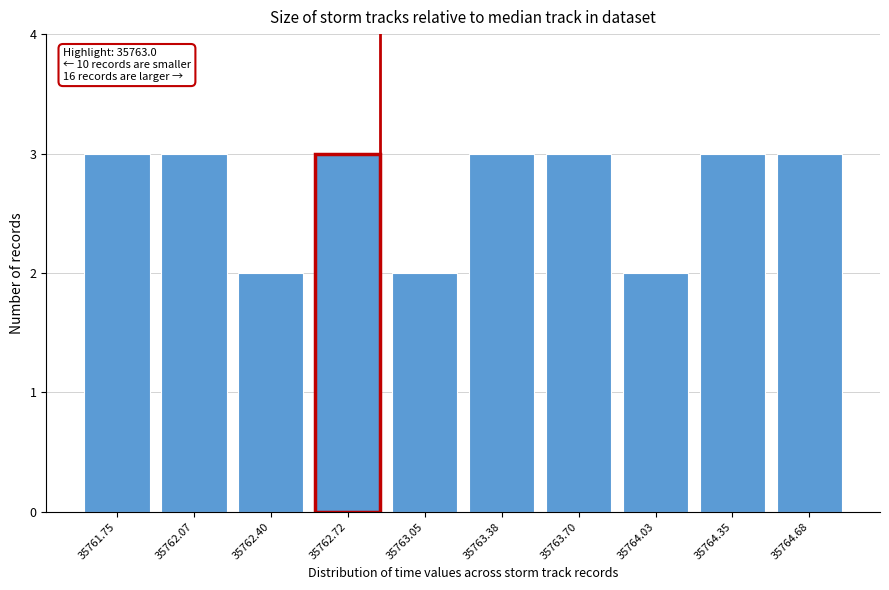

Reading left to right, list all the values displayed in this chart.

3	3	2	3	2	3	3	2	3	3